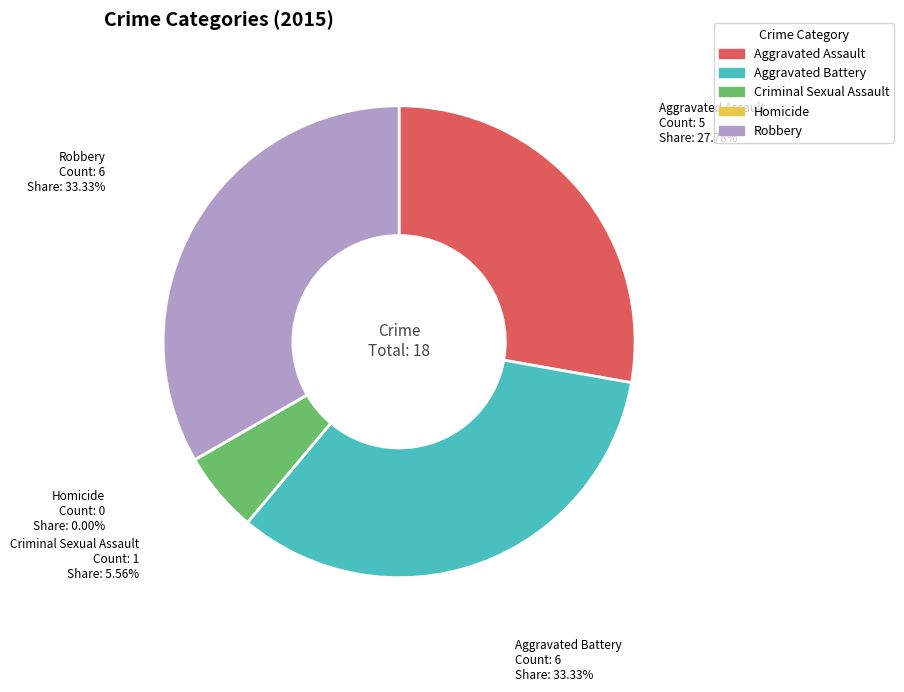

Combined, what portion of the pie is Robbery and Homicide?

33.3%